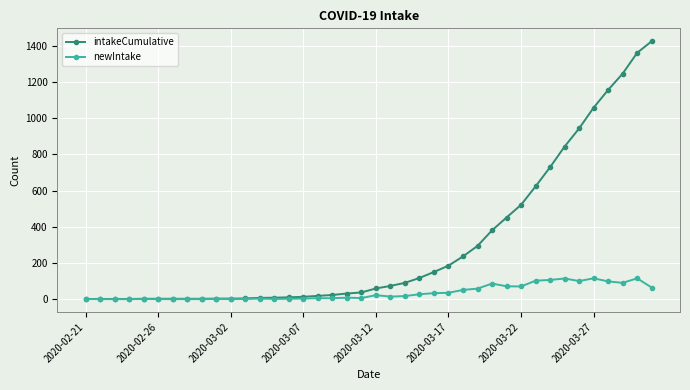

Which series has the largest total across all categories?

intakeCumulative